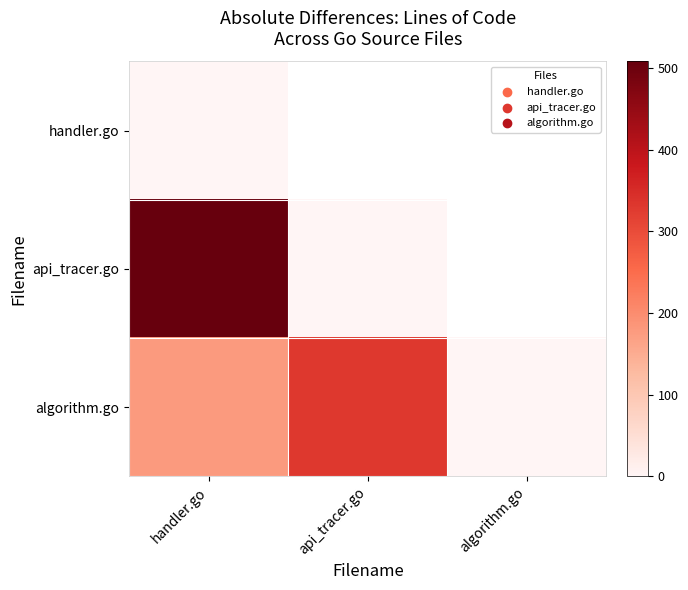

Between handler.go and api_tracer.go, which series saw the biggest shift?

api_tracer.go